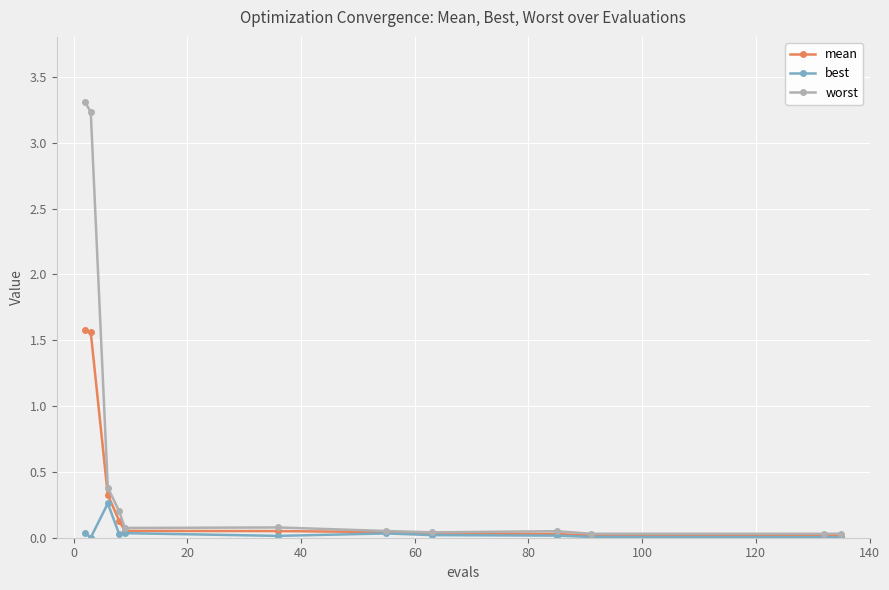

What is the sum of all mean values?

3.8